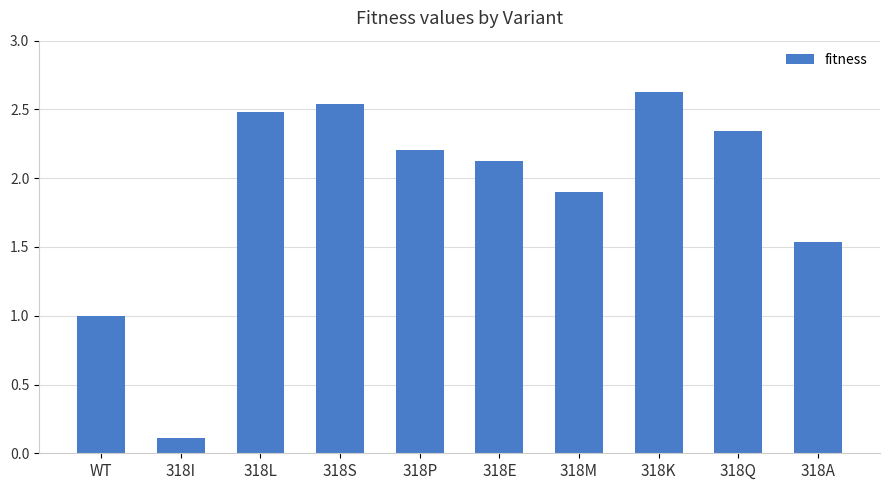

What is the difference between the second highest and minimum values?

2.4